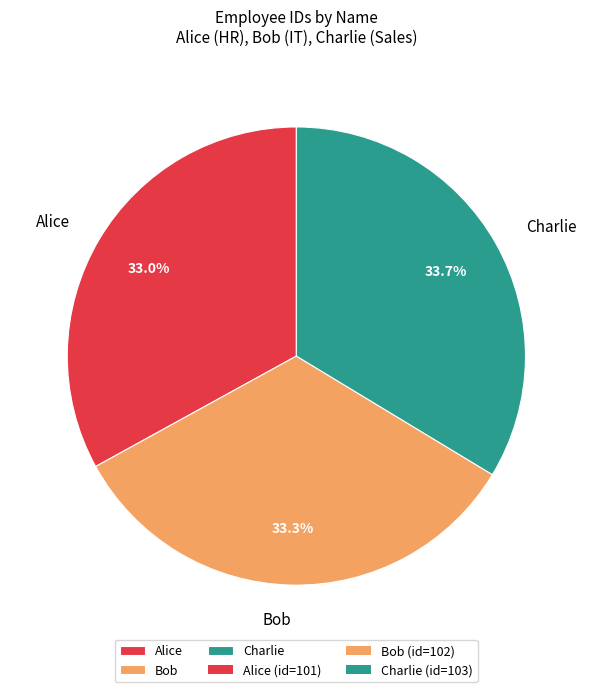

Is there any slice that represents more than half of the pie?

No